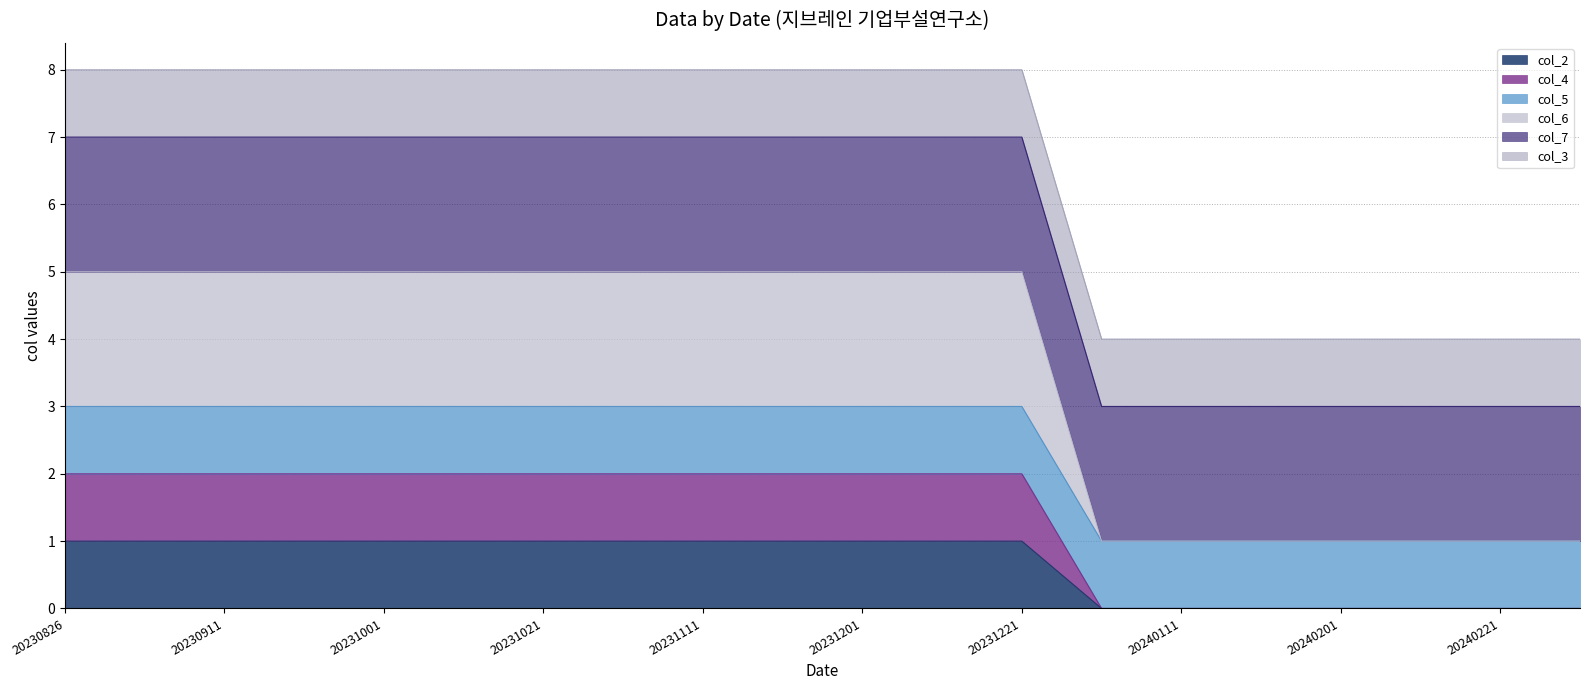

Which has a higher value, 20240101 or 20240111?

20240101